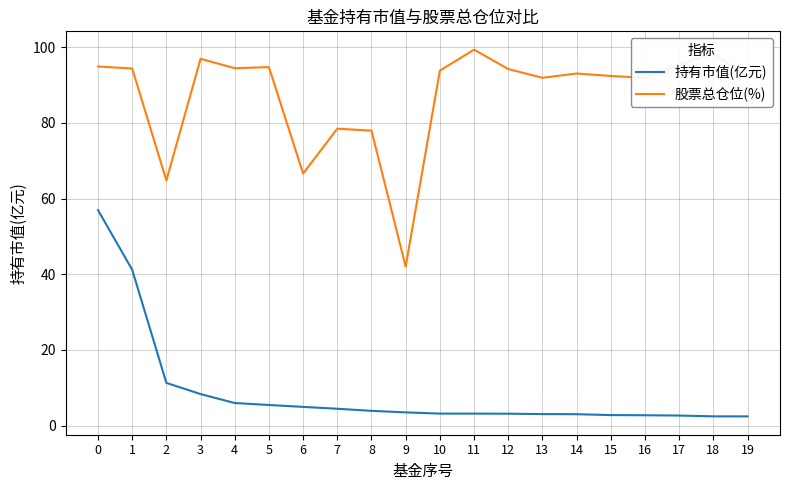

What is the total value across all series at 19?

94.8